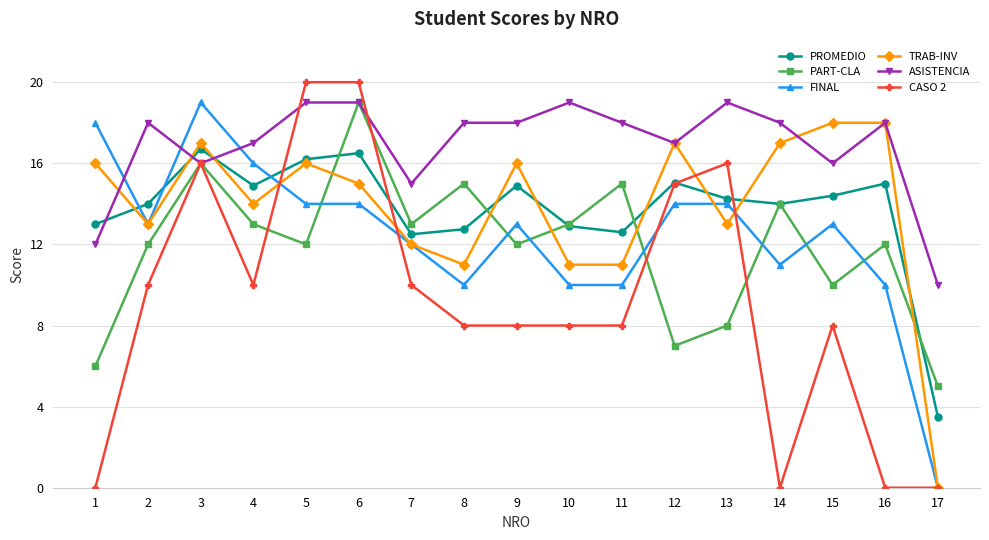

True or false: TRAB-INV and PART-CLA cross at least once.

True